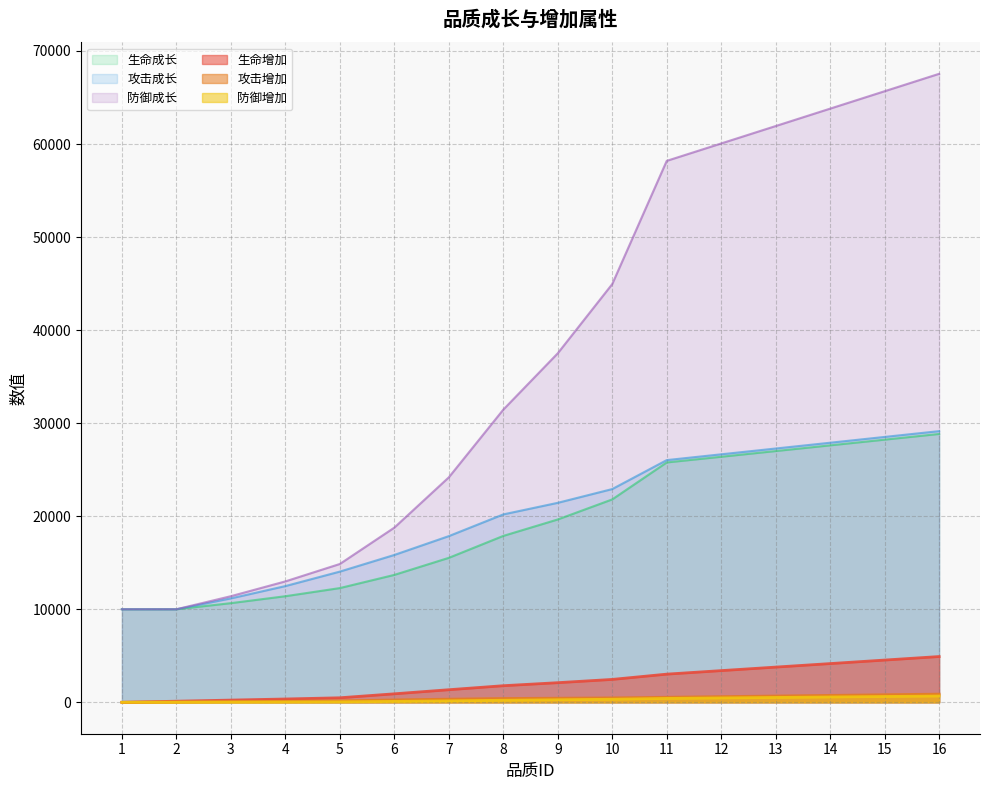

Rank the categories by 攻击增加 value from highest to lowest.

16, 15, 14, 13, 12, 11, 10, 9, 8, 7, 6, 5, 4, 3, 2, 1